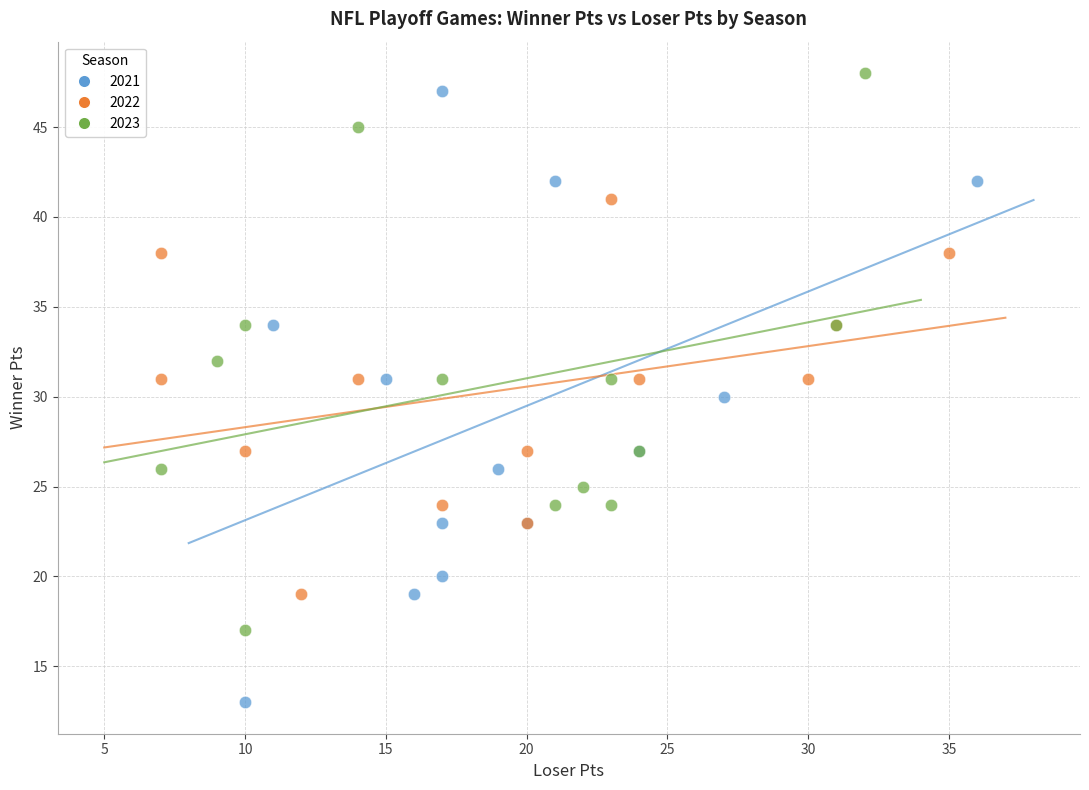

Which series has the widest spread of Y values?

2021